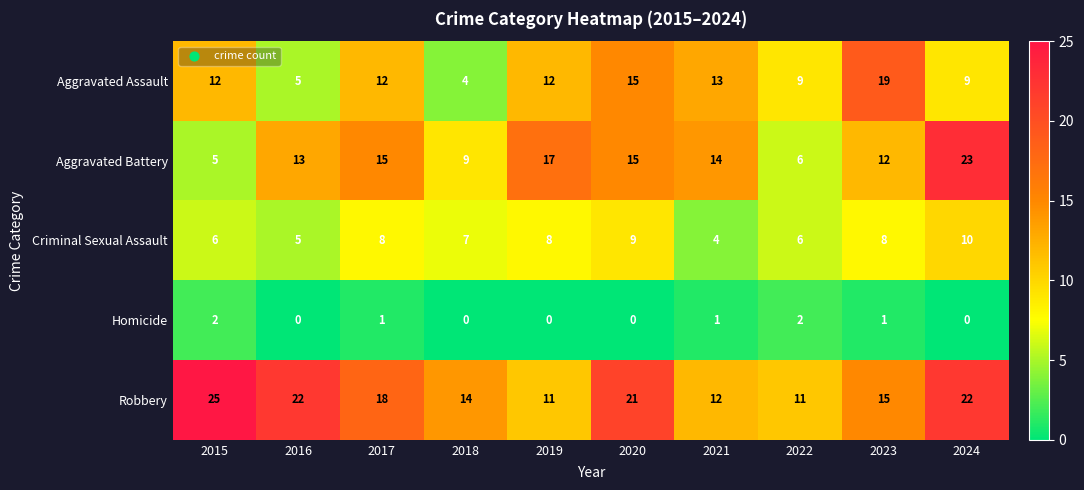

What is the minimum value for Aggravated Assault?

4